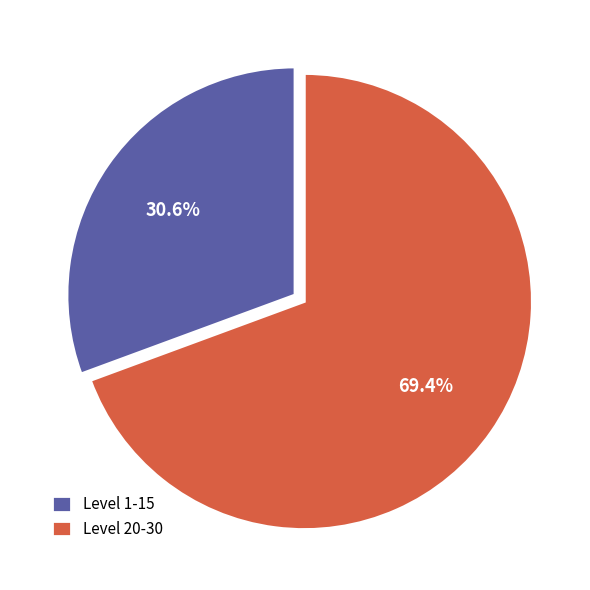

Count the number of slices in the pie.

2